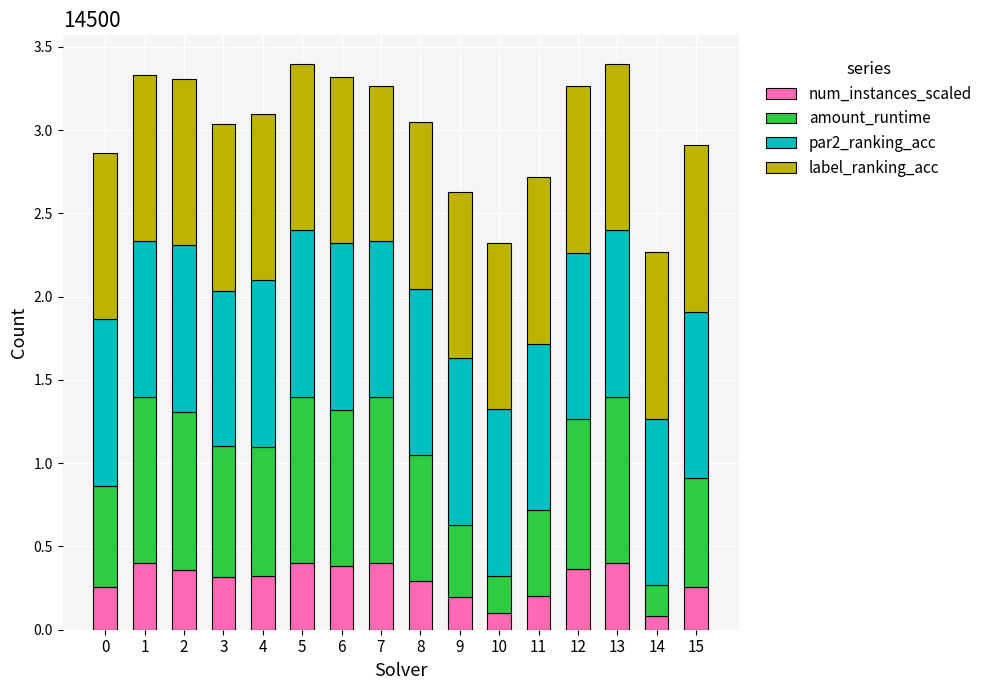

What is the total value across all series at 11?

2.7